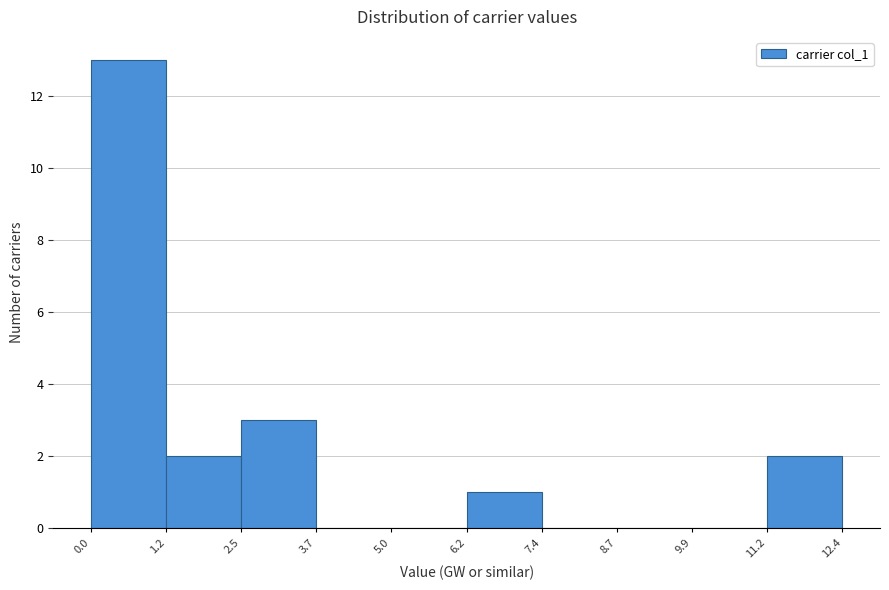

Reading left to right, list every bar in this chart as the range it spans on the x-axis followed by its height. The values are not printed on the chart, so give them approximately, as read against the axis.

0.0 to 1.2: 13
1.2 to 2.5: 2
2.5 to 3.7: 3
3.7 to 5.0: 0
5.0 to 6.2: 0
6.2 to 7.4: 1
7.4 to 8.7: 0
8.7 to 9.9: 0
9.9 to 11.2: 0
11.2 to 12.4: 2